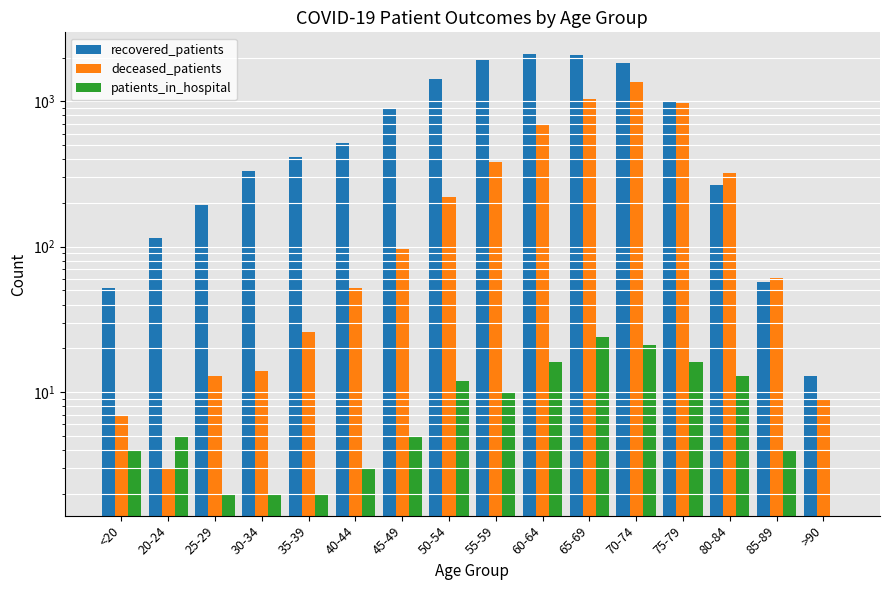

What is the value of the patients_in_hospital bar at the 2nd from the left?

5